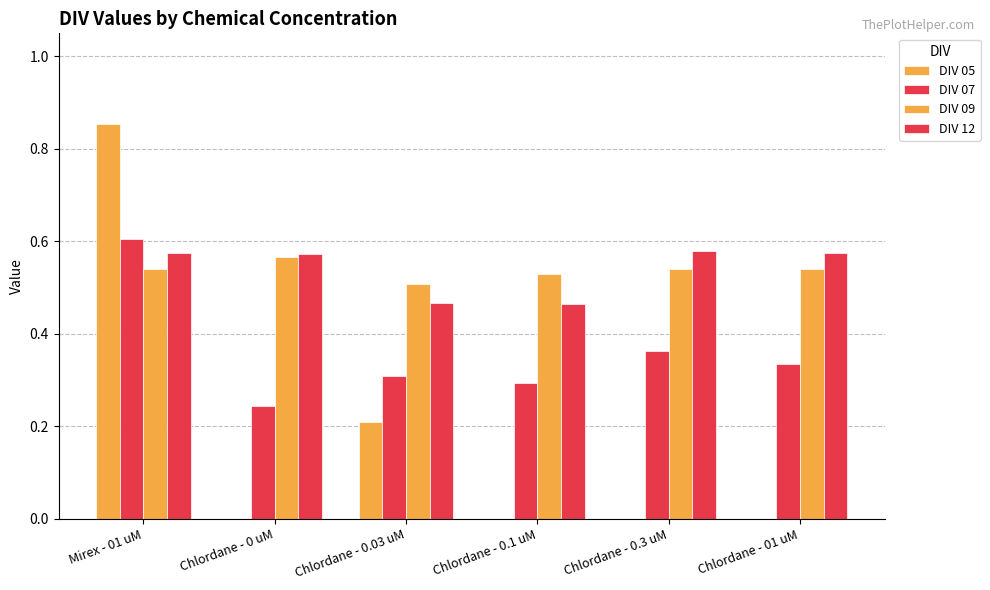

What is the sum of the DIV 09 values at Chlordane - 0.03 uM and Mirex - 01 uM?

1.0